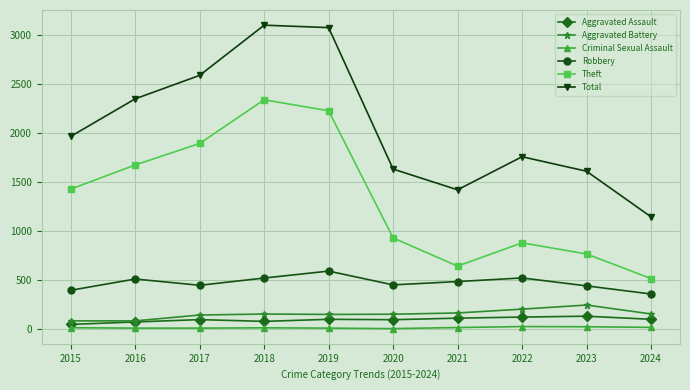

How many series are shown in this chart?

6